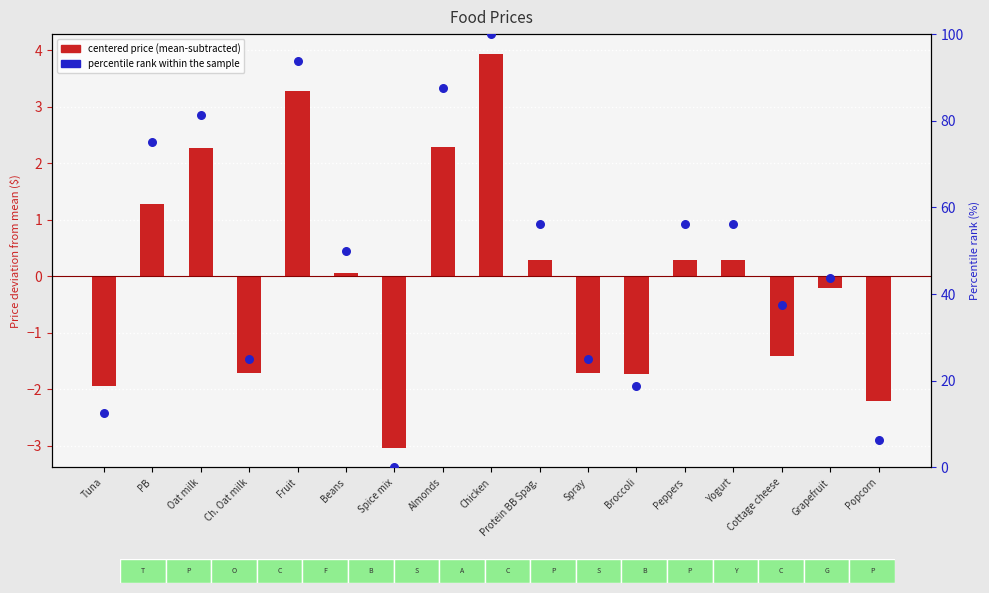

At which category is the sum across all series the highest?

Chicken